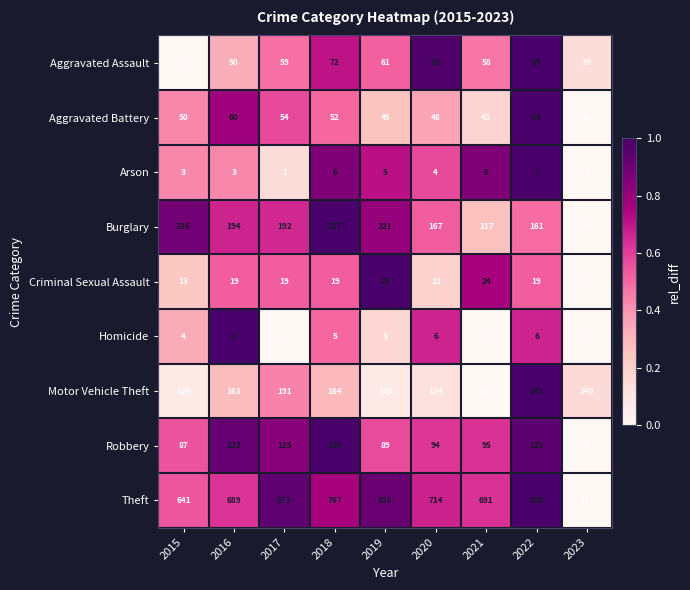

At which category is the sum across all series the highest?

2022